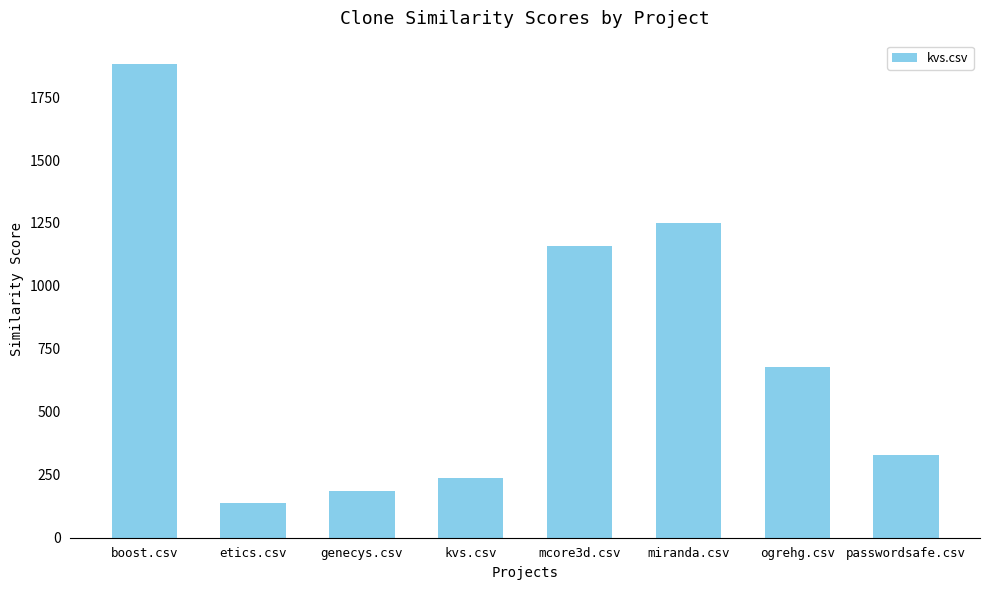

List the labels in order of value, largest first.

boost.csv, miranda.csv, mcore3d.csv, ogrehg.csv, passwordsafe.csv, kvs.csv, genecys.csv, etics.csv